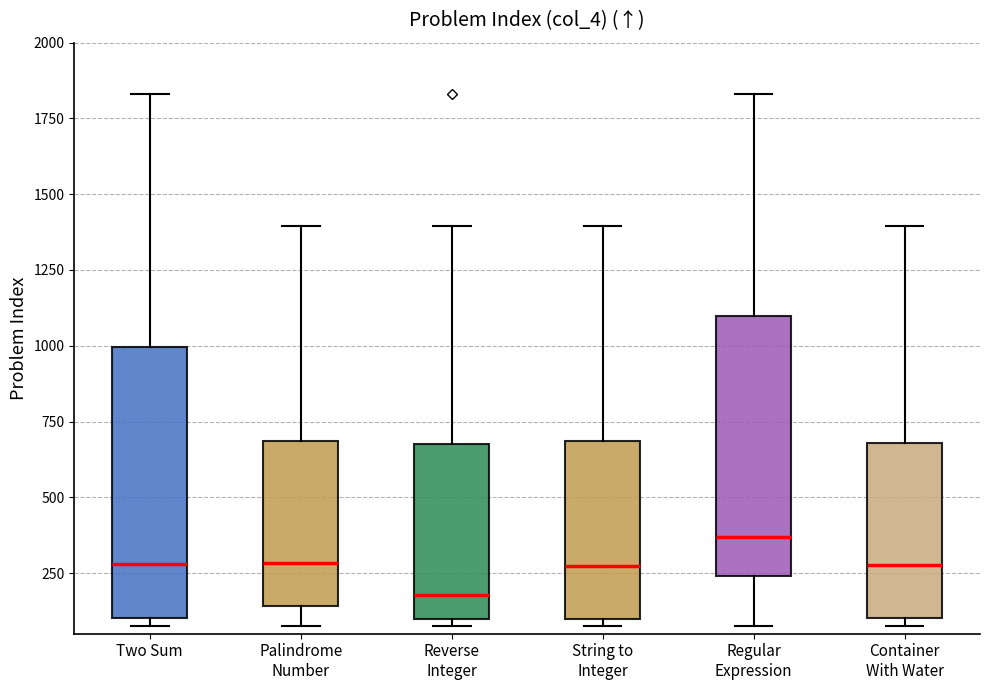

Where does the median line of the box for Container With Water sit on the y-axis? The values are not printed on the chart, so give them approximately, as read against the axis.

300